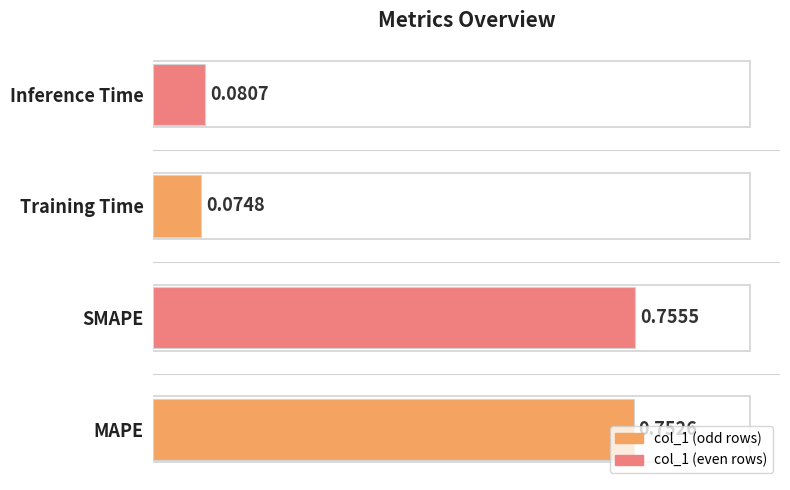

What is the average value?

0.4